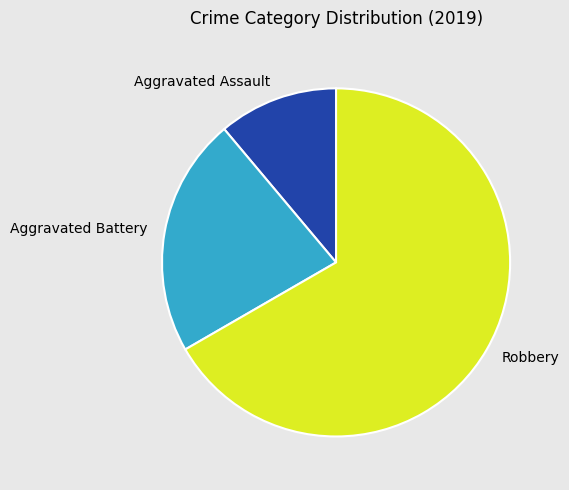

Is it true that Aggravated Battery is 22% of the pie?

True